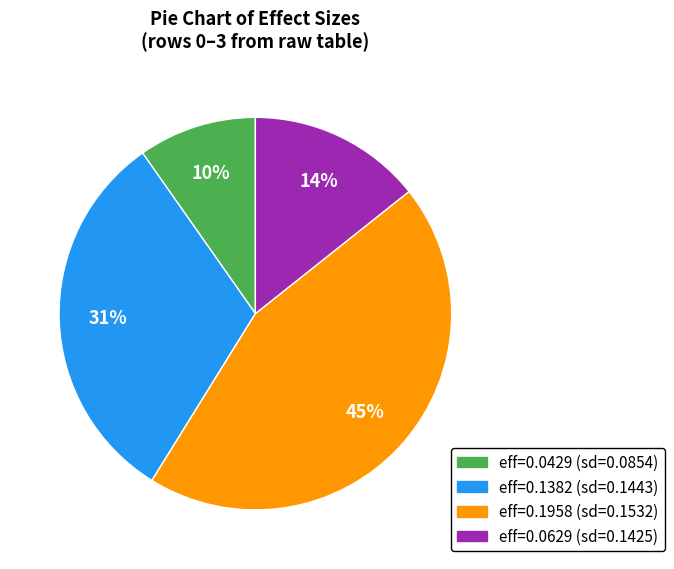

Does eff=0.1382 (sd=0.1443) account for over 50% of the chart?

No